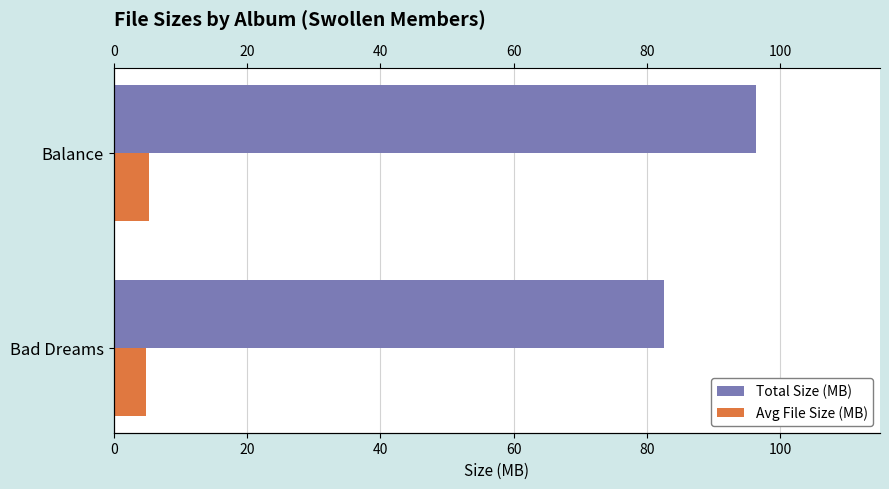

How many series are shown in this chart?

2